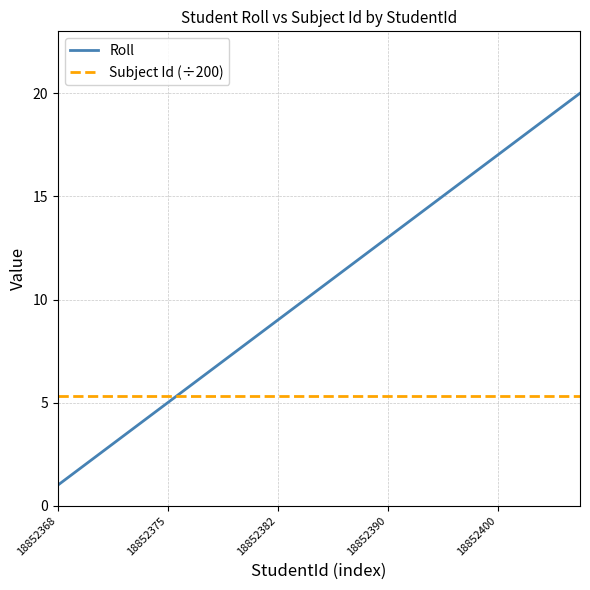

Which series has the largest range (max minus min)?

Roll